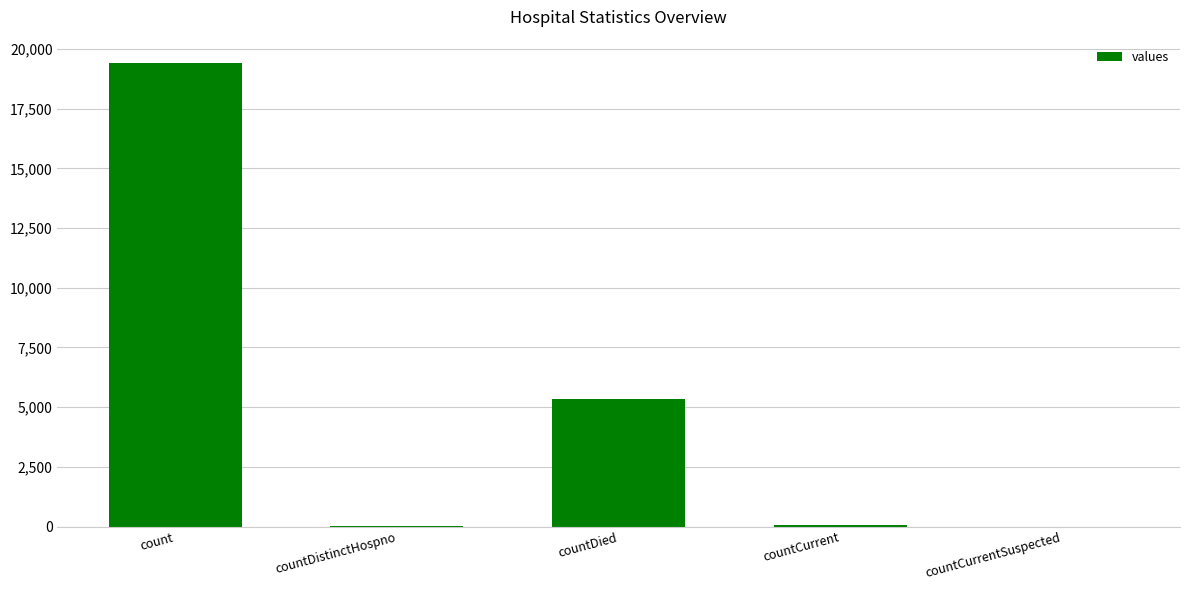

How many categories are shown in the chart?

5